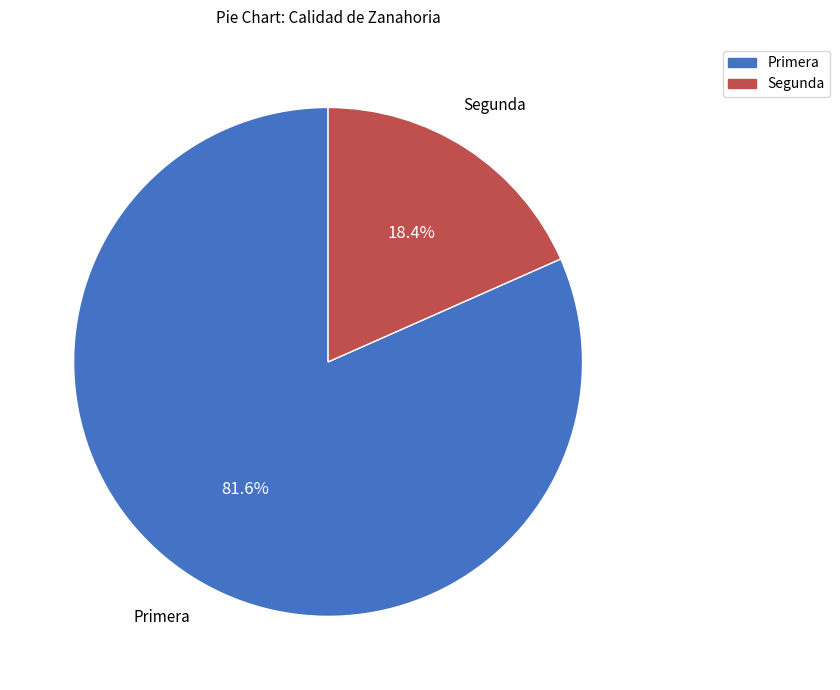

What percentage is the Segunda slice, to the nearest percent?

18%